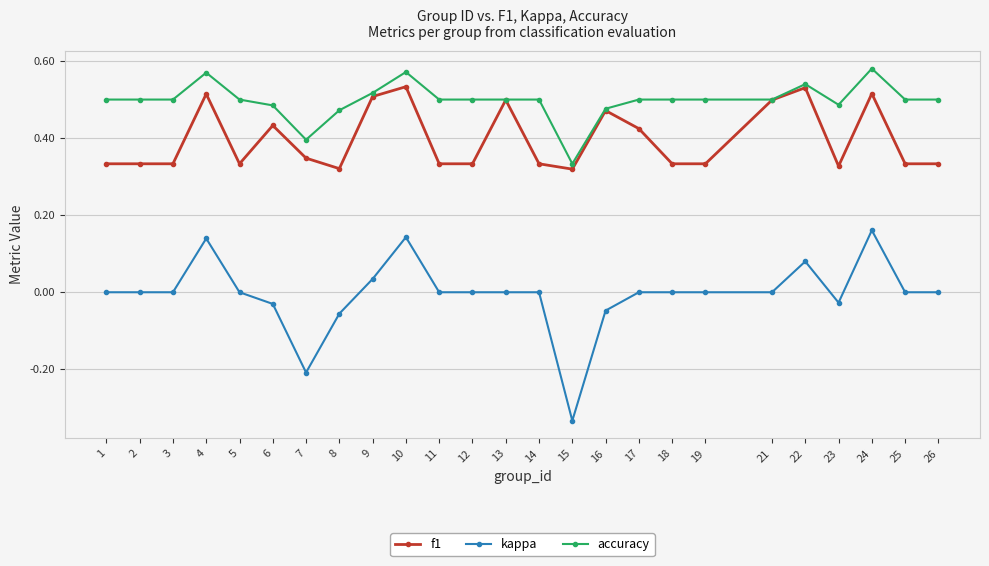

True or false: accuracy and kappa cross at least once.

False